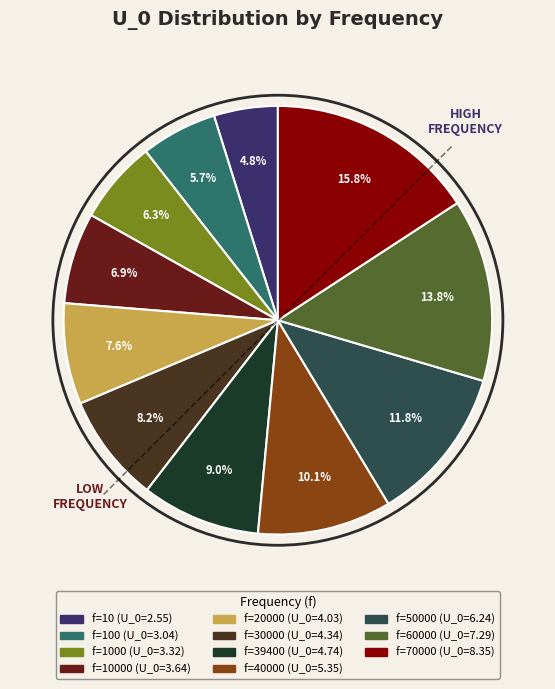

Is there any slice that represents more than half of the pie?

No